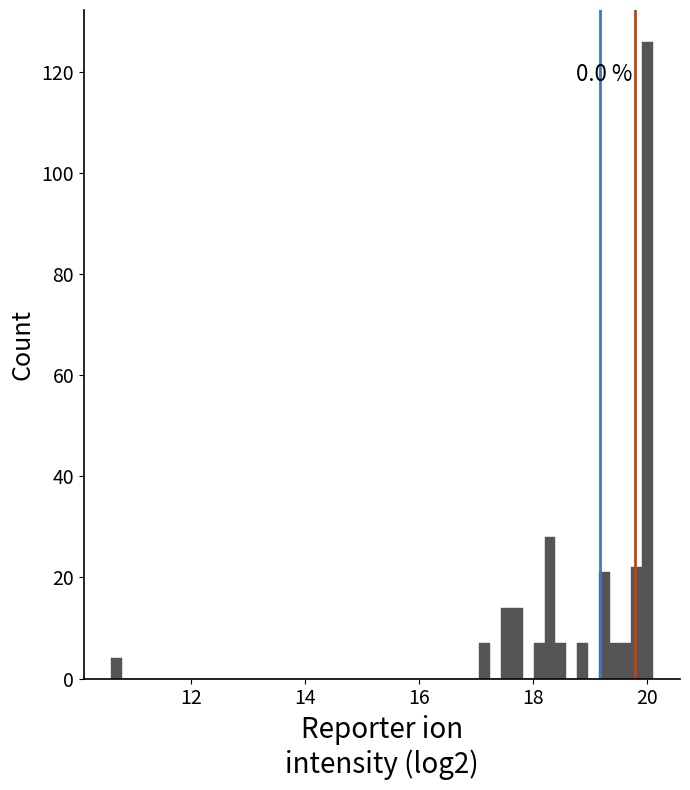

Read against the x-axis, roughly where is the centre of the tallest bar?

20.0